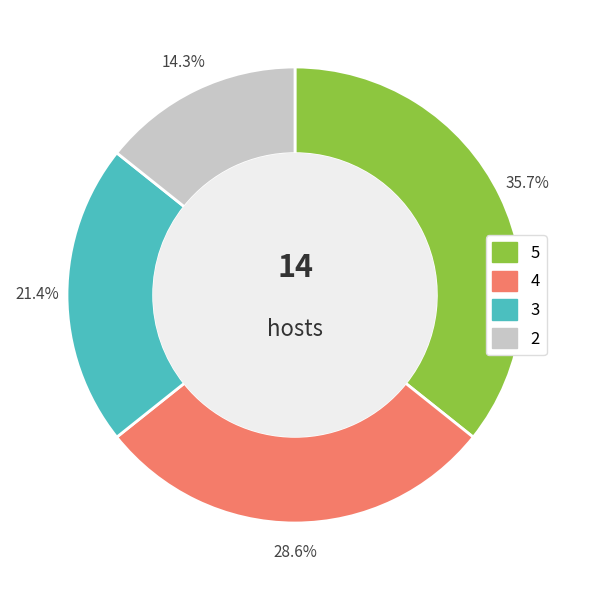

Does any single category account for the majority?

No